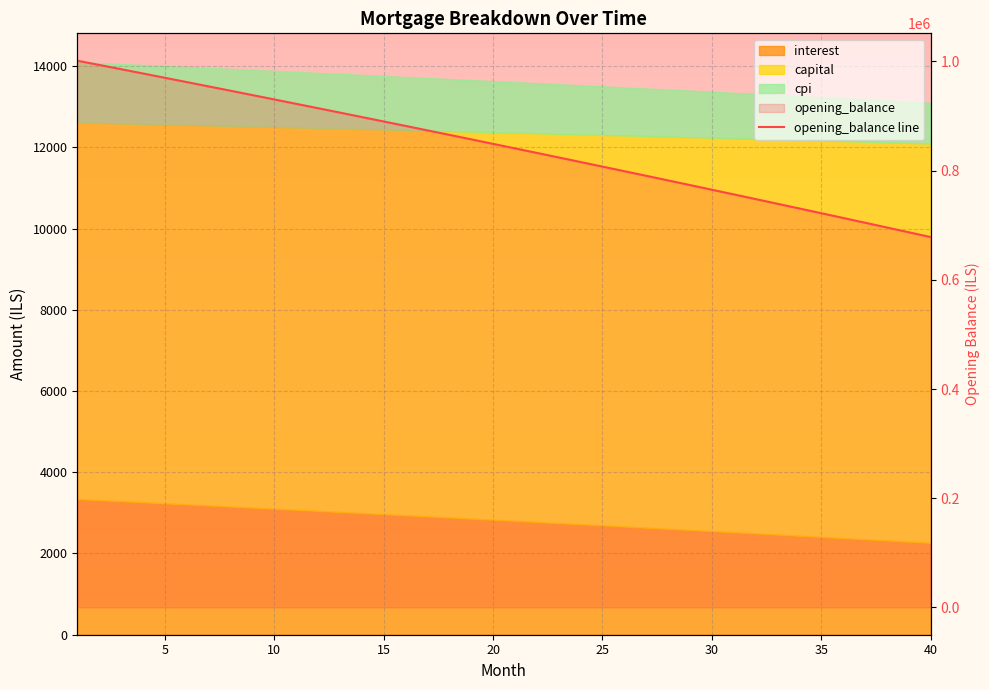

What is the change in value from 10 to 35?

-209091.9